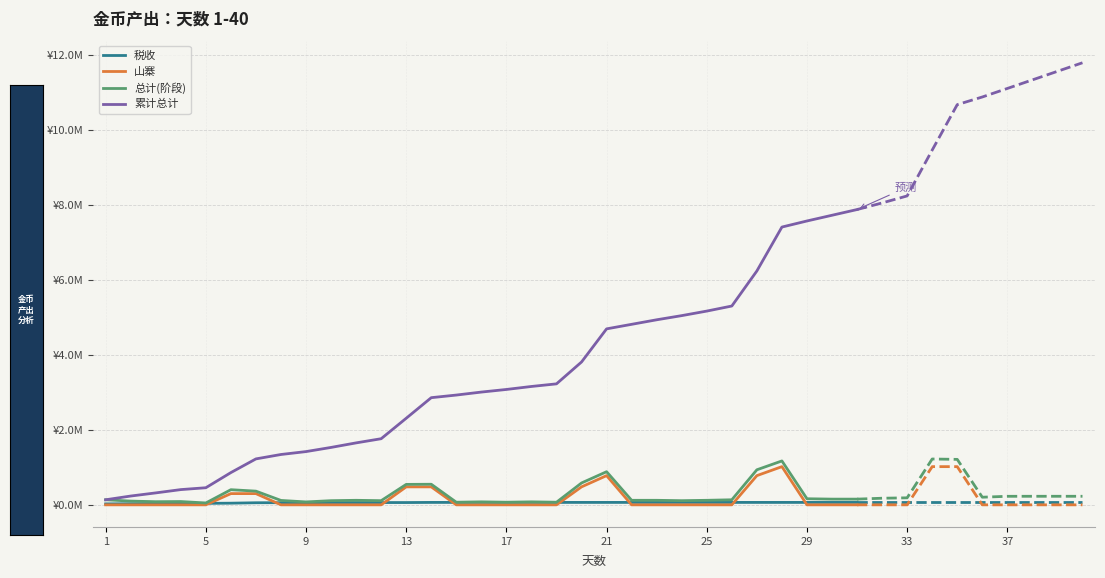

True or false: 税收 has a value of 0.1 at 18.

True